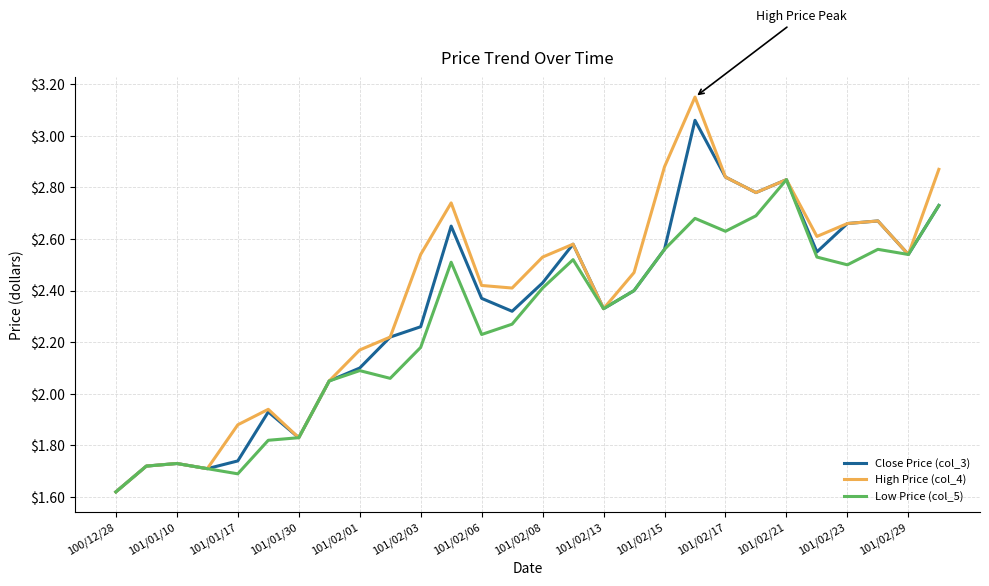

Which series has the largest range (max minus min)?

High Price (col_4)